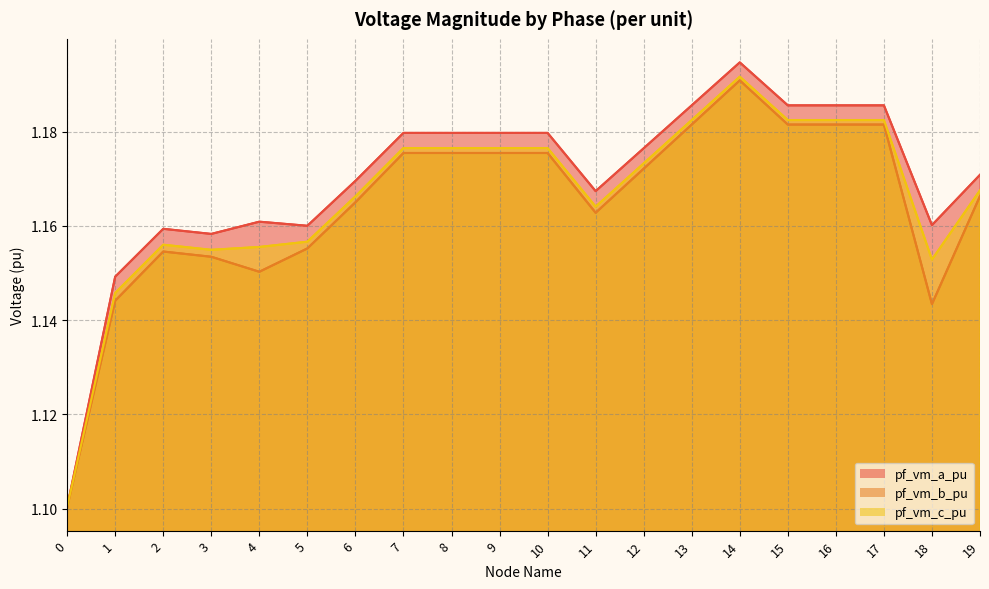

What is the average value of the pf_vm_a_pu series?

1.2